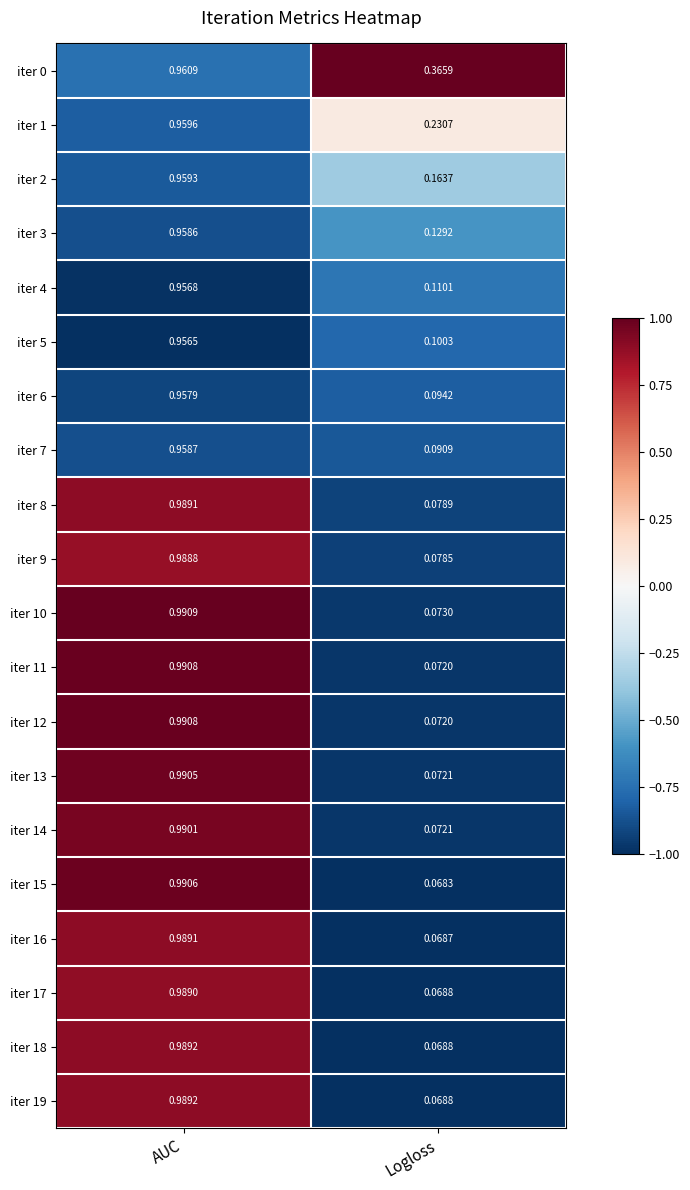

Which category has the lowest value across all series?

Logloss